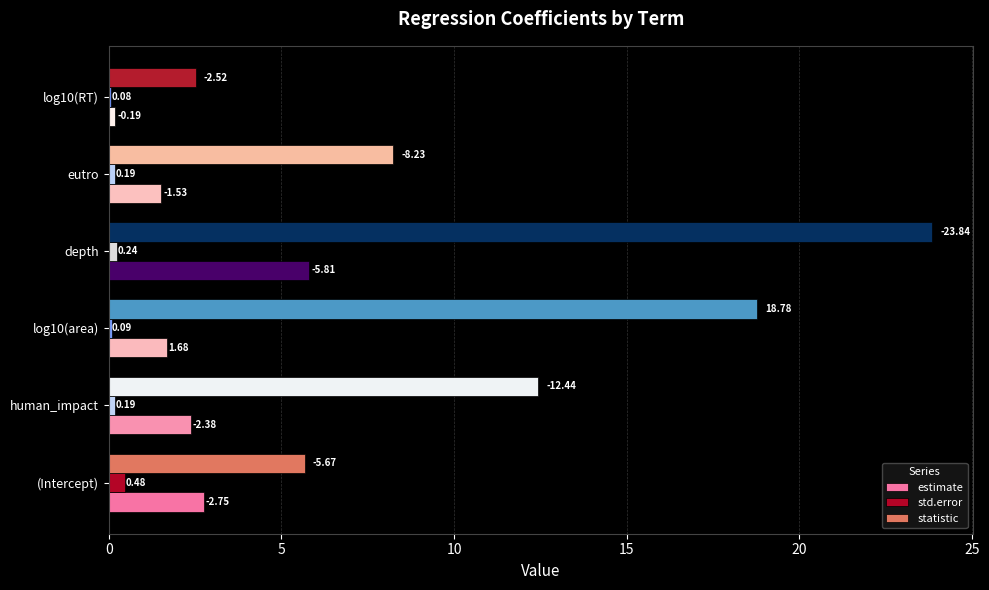

At how many categories does at least one series exceed 11?

3